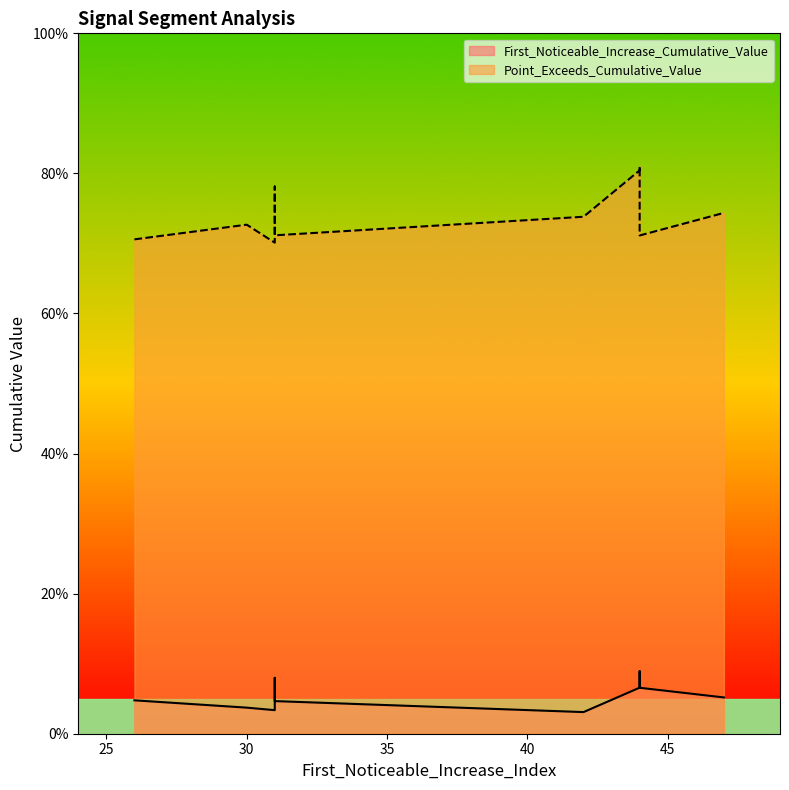

True or false: Point_Exceeds_Cumulative_Value and First_Noticeable_Increase_Cumulative_Value cross at least once.

False